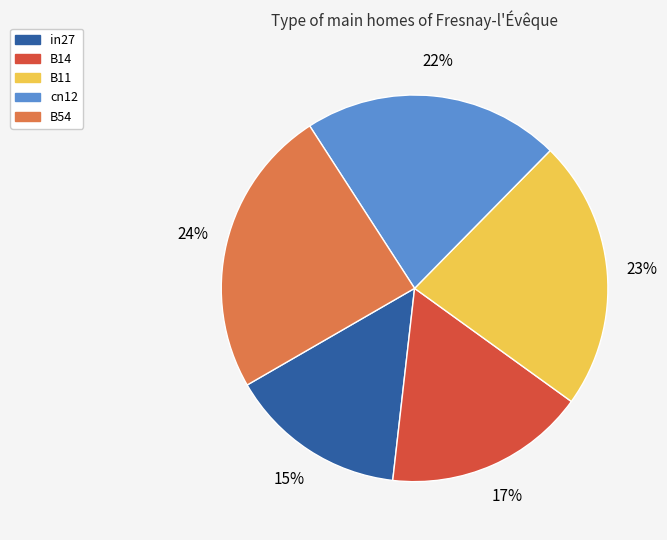

Between B11 and B14, which is larger?

B11